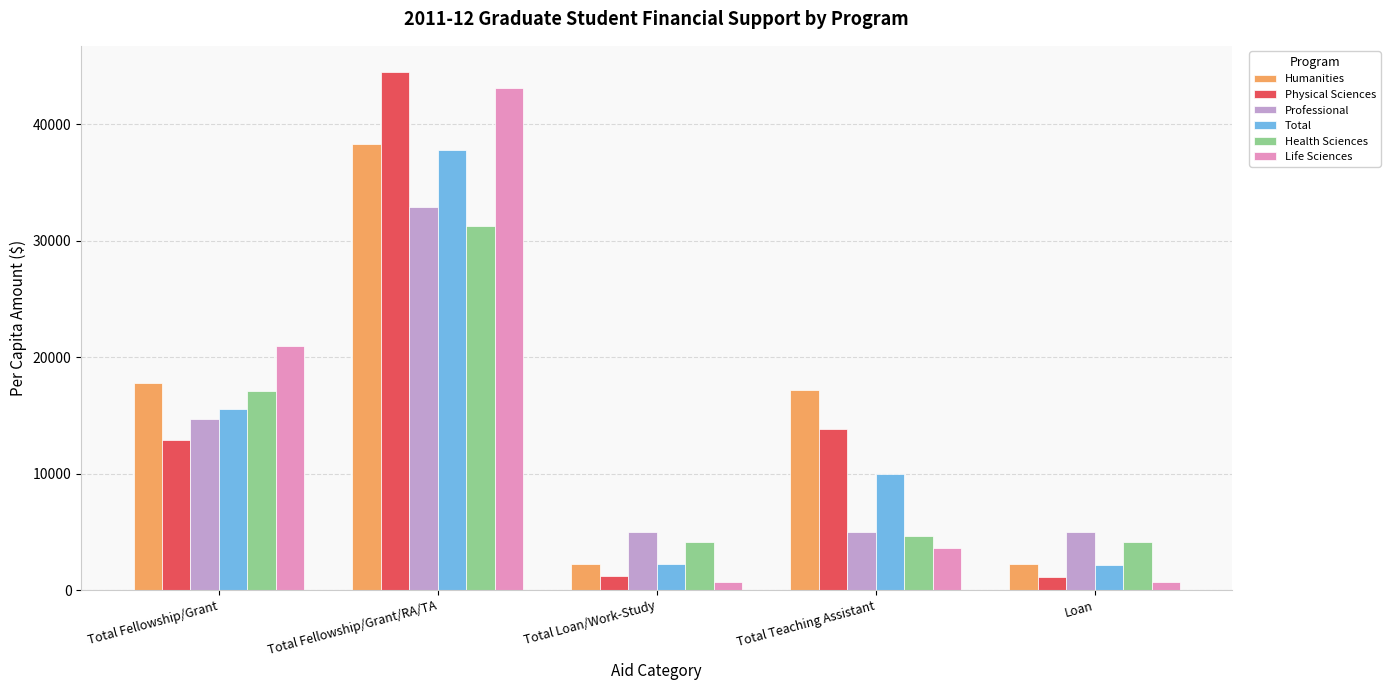

How many distinct data groups are displayed?

6